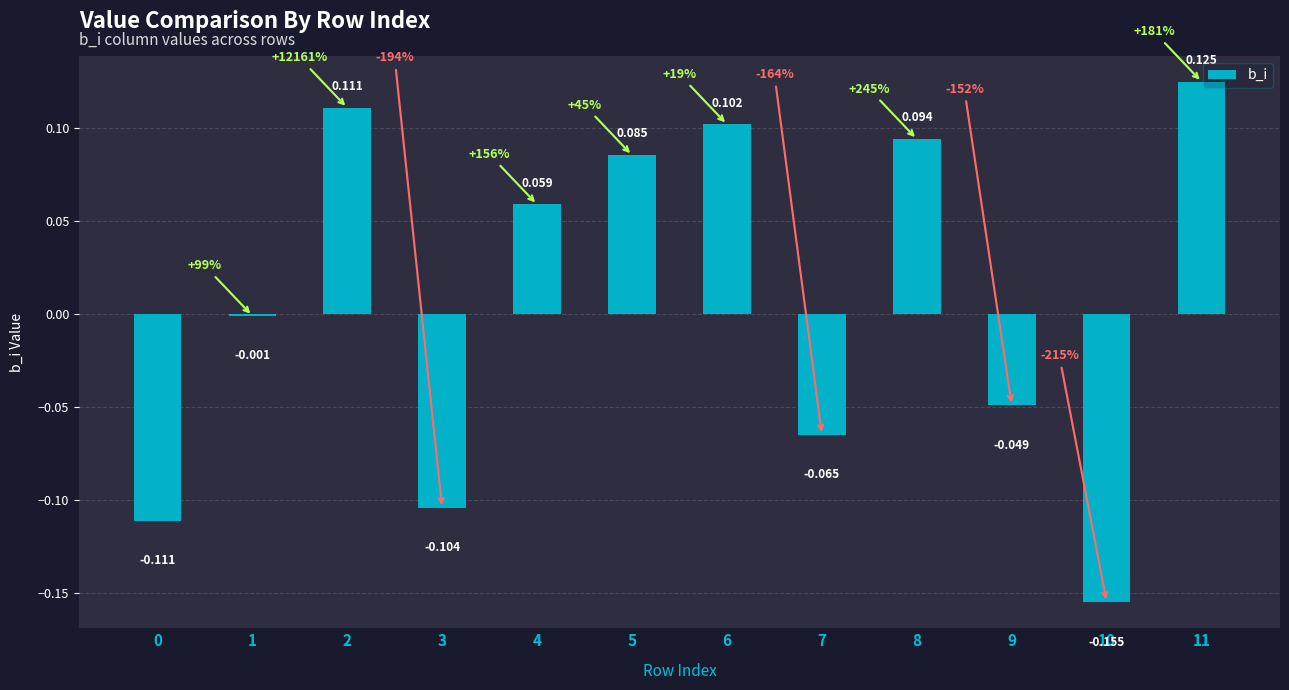

What is the sum of all values?

0.1